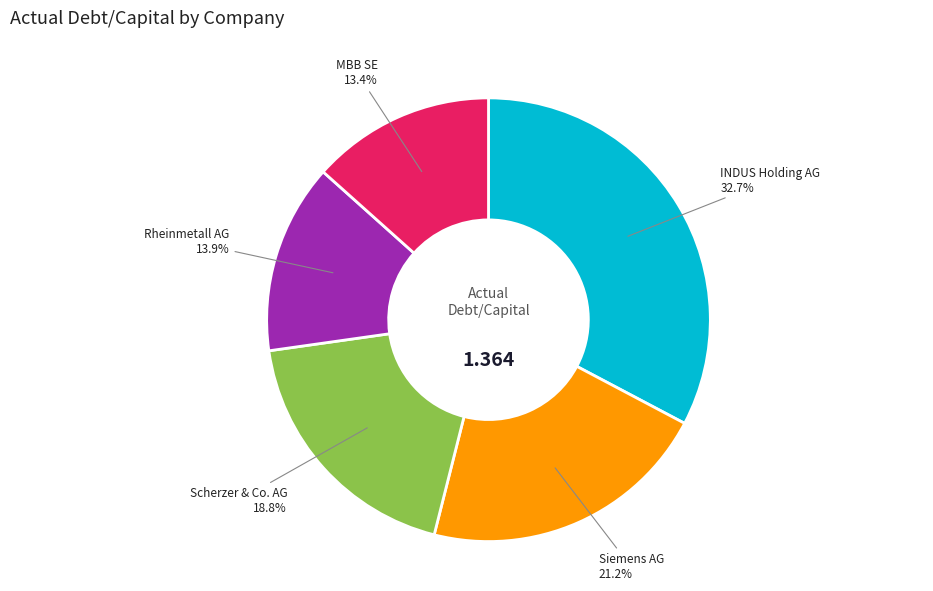

Is there any slice that represents more than half of the pie?

No